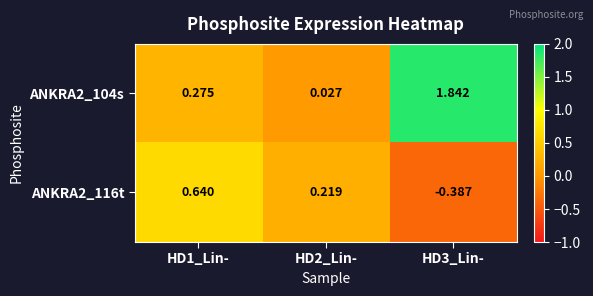

Is the value of ANKRA2_116t at HD3_Lin- greater than the value of ANKRA2_104s at HD3_Lin-?

No